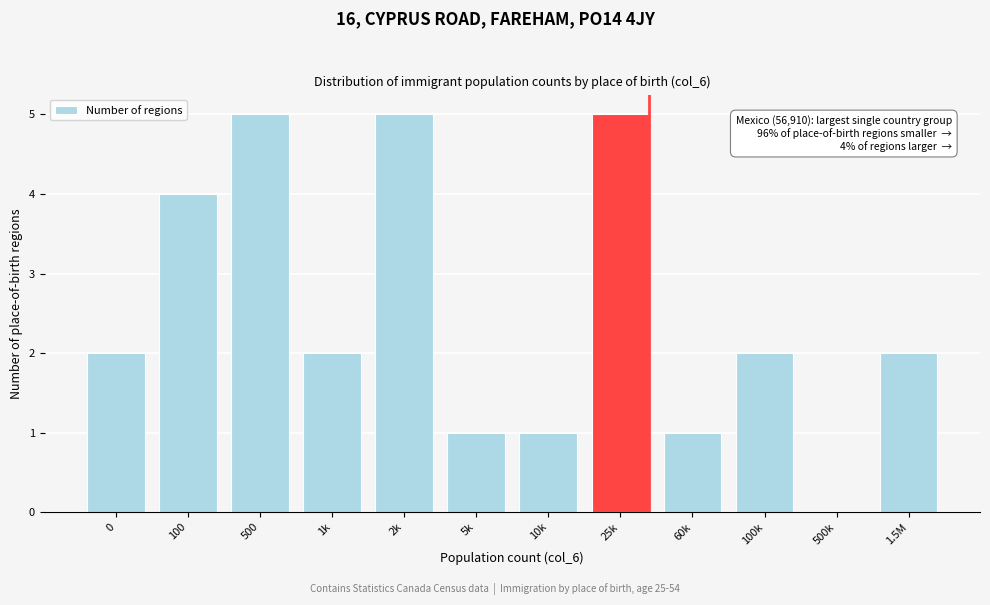

Reading left to right, extract all data points from this chart.

0=2	100=4	500=5	1k=2	2k=5	5k=1	10k=1	25k=5	60k=1	100k=2	500k=0	1.5M=2